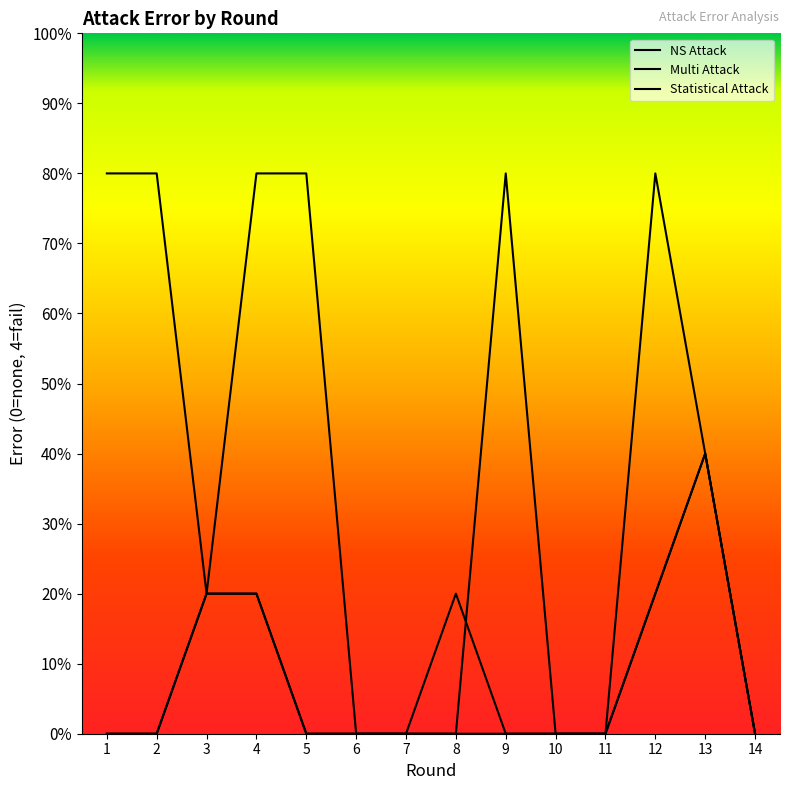

Is this an area chart (filled region under the line)?

No